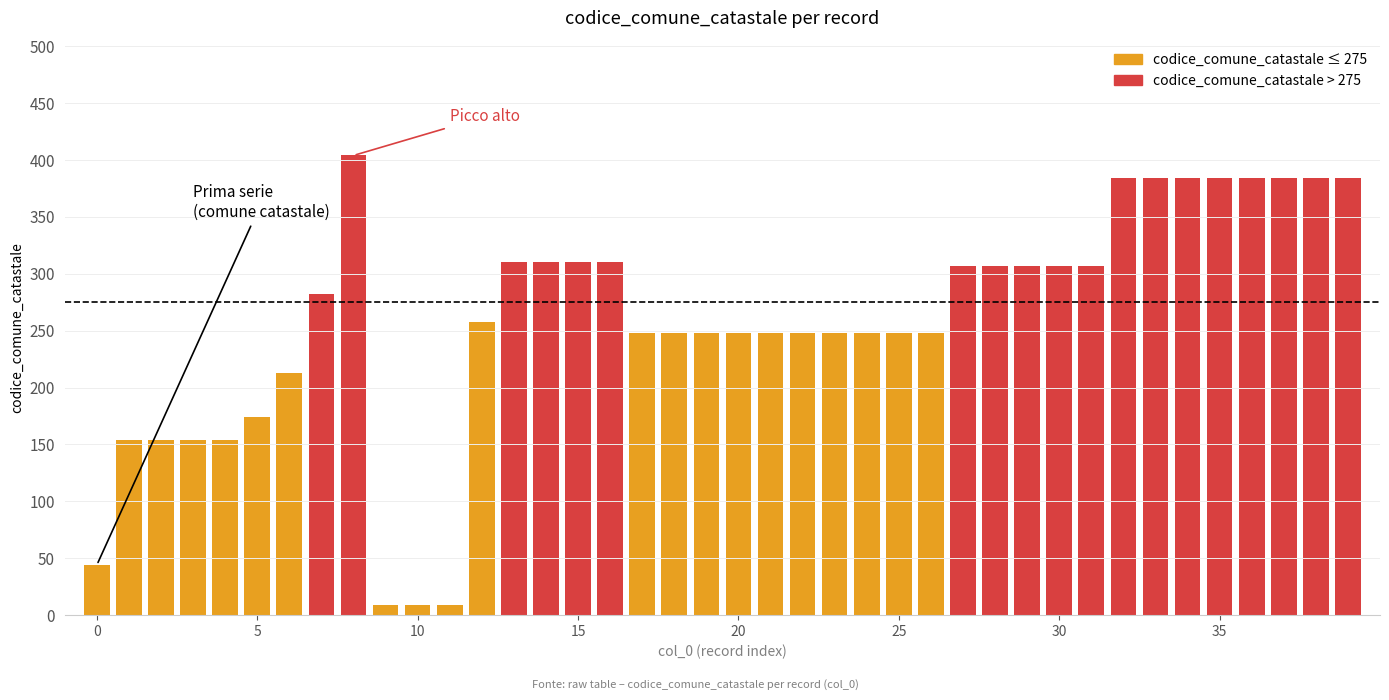

How many data points are less than 258?

20